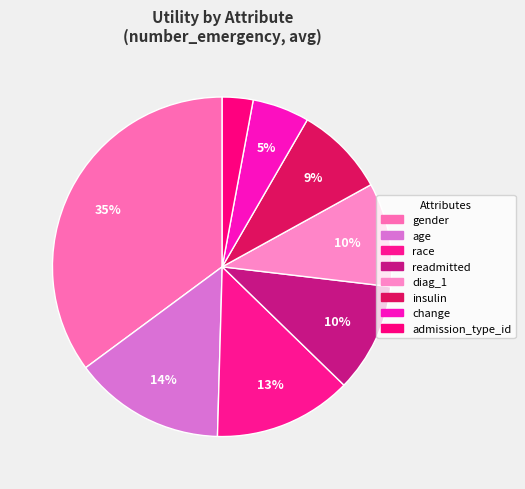

Count the number of slices in the pie.

8